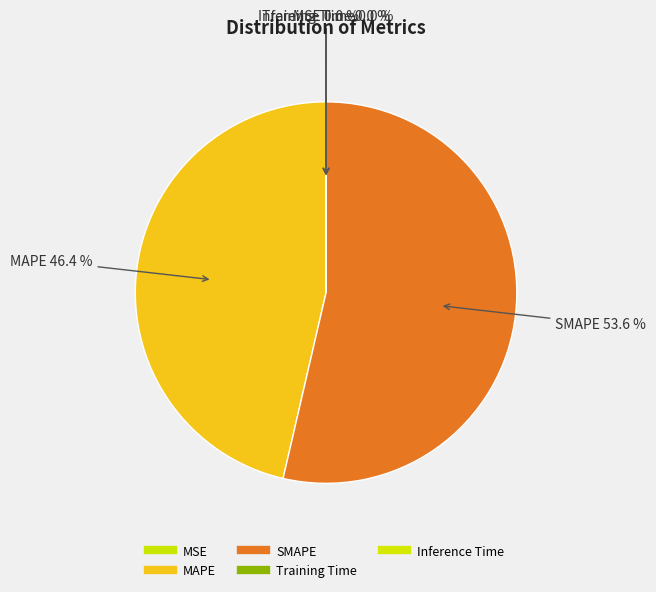

Does MAPE account for over 50% of the chart?

No